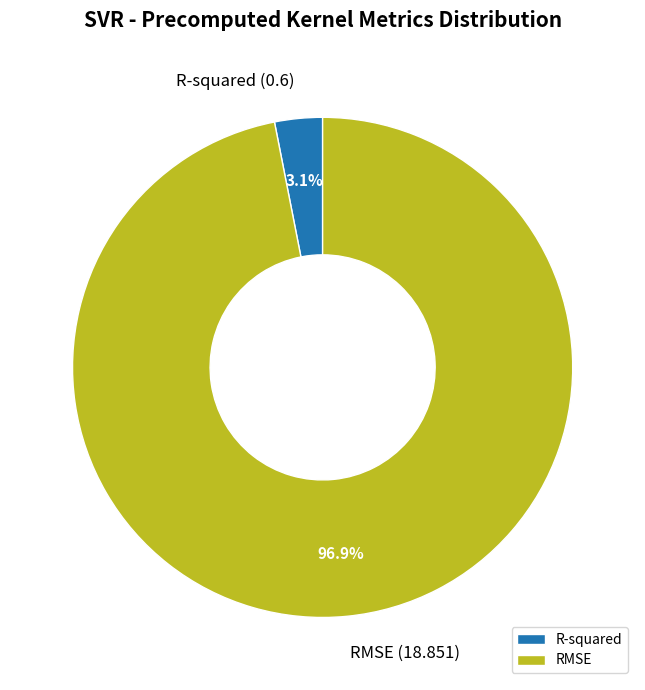

To the nearest percent, what is the combined percentage of R-squared and RMSE?

100%